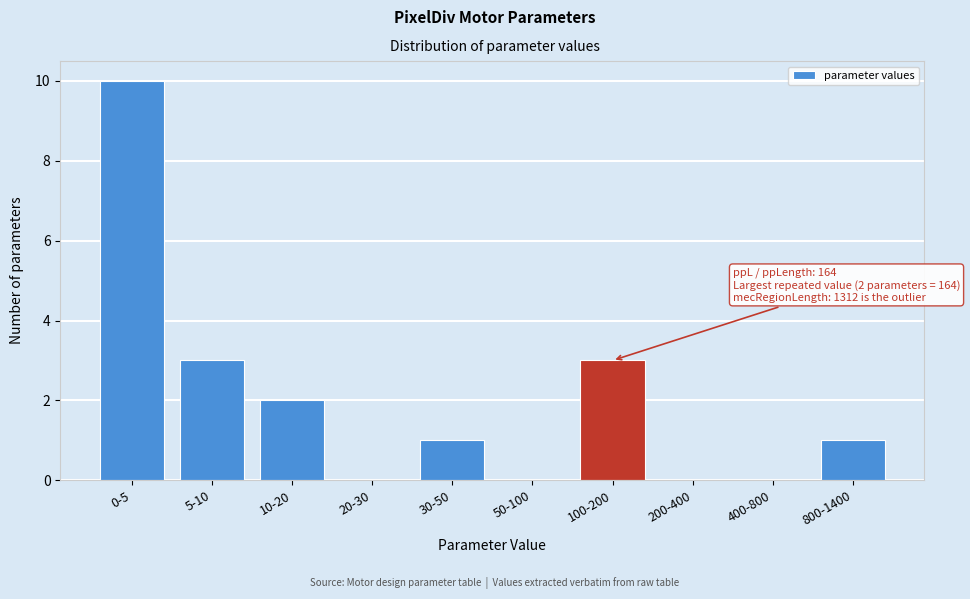

Reading left to right, what are all the values shown in this chart?

0-5=10	5-10=3	10-20=2	20-30=0	30-50=1	50-100=0	100-200=3	200-400=0	400-800=0	800-1400=1